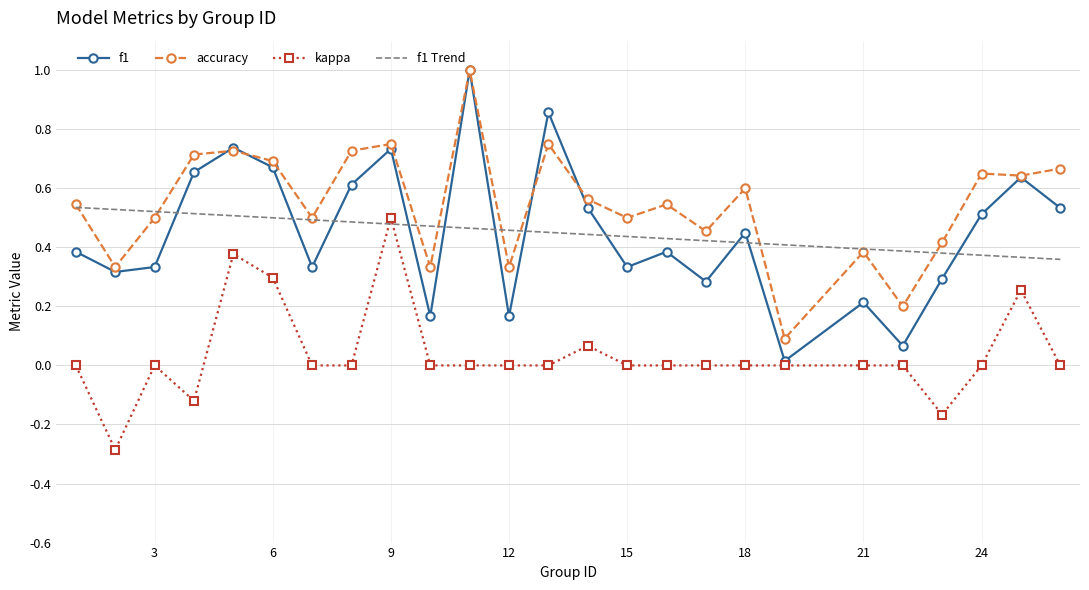

Which series has the widest spread of values?

f1